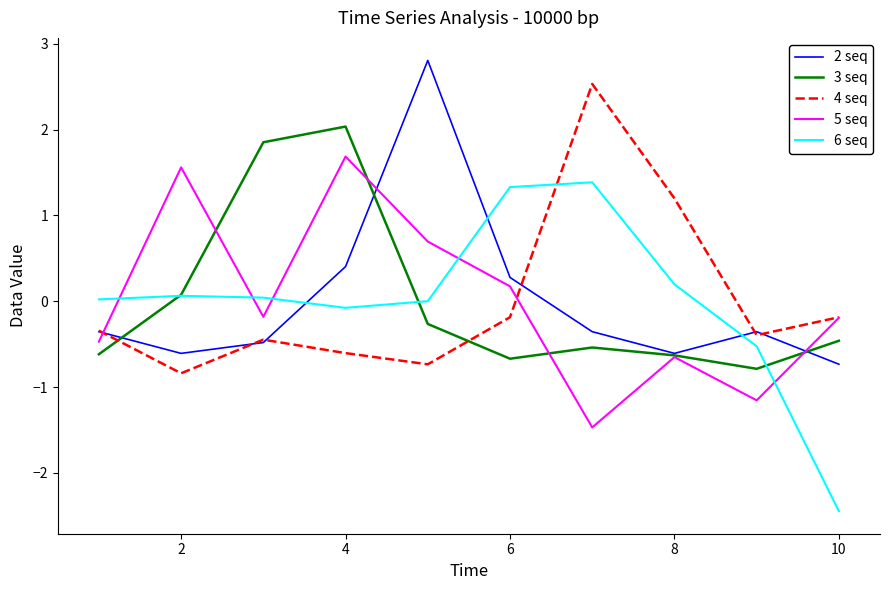

What is the lowest value of the 5 seq series?

-1.5